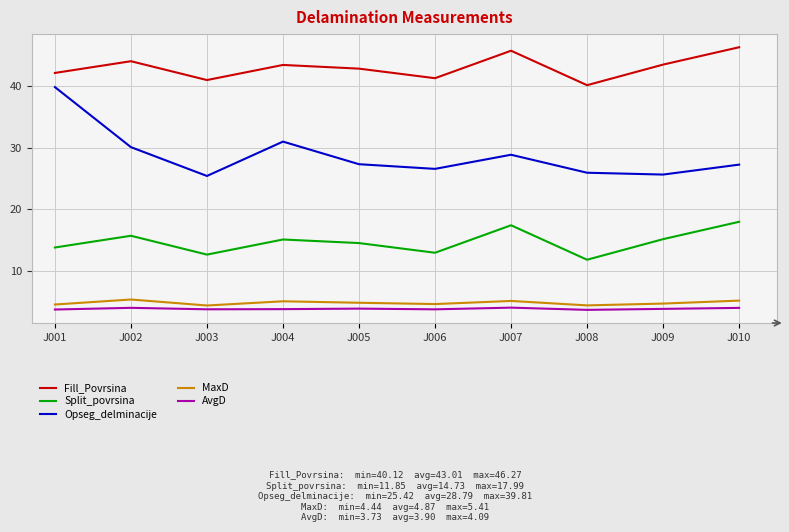

What is the minimum value shown in the chart?

3.7